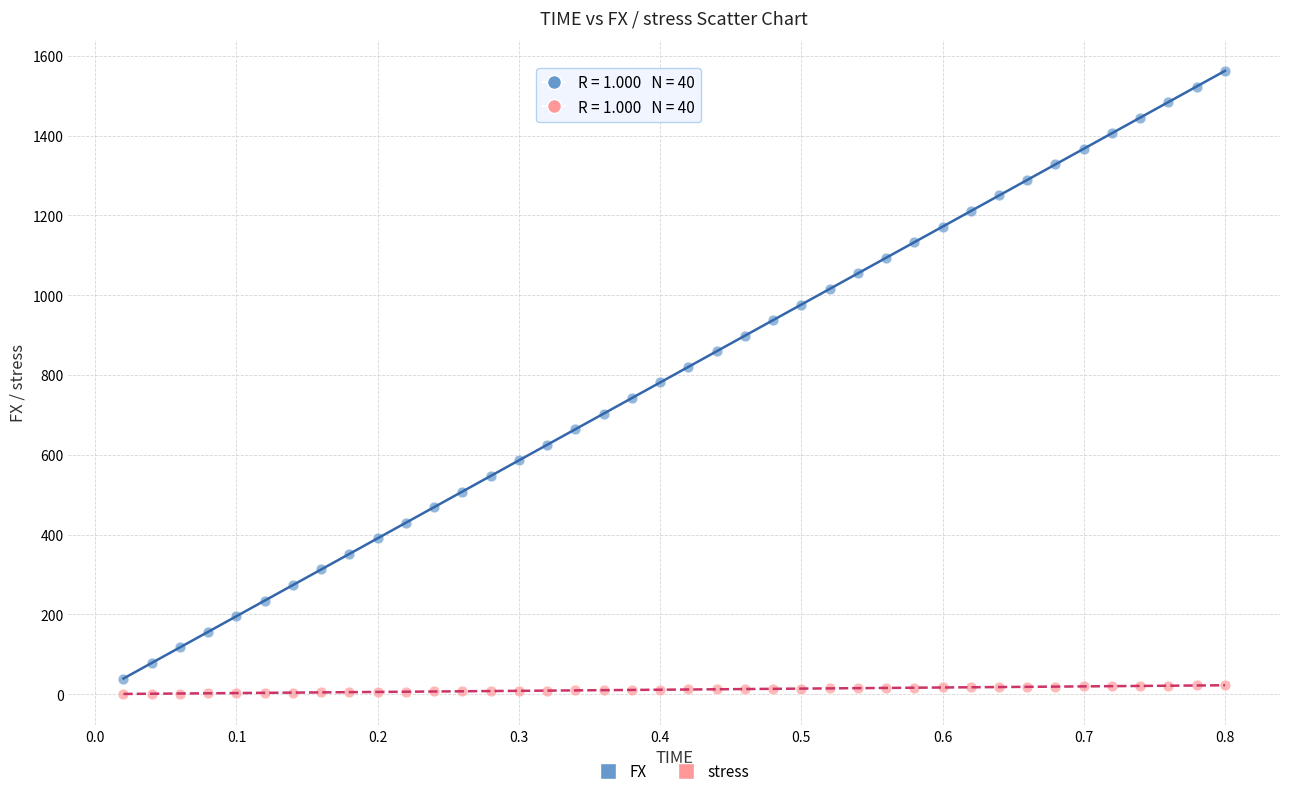

Which series contains the lowest Y value?

stress